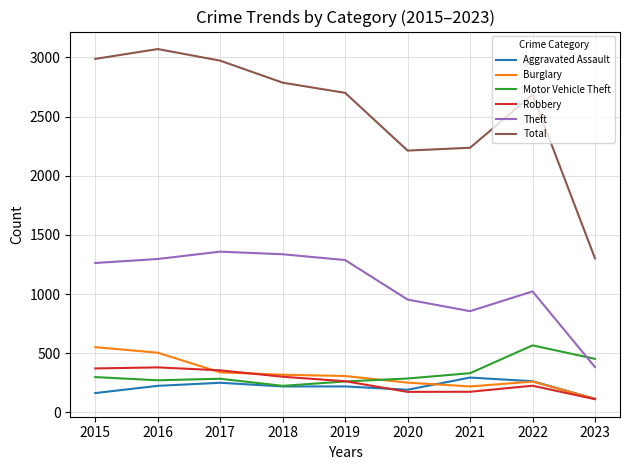

Does the chart have visible grid lines?

Yes